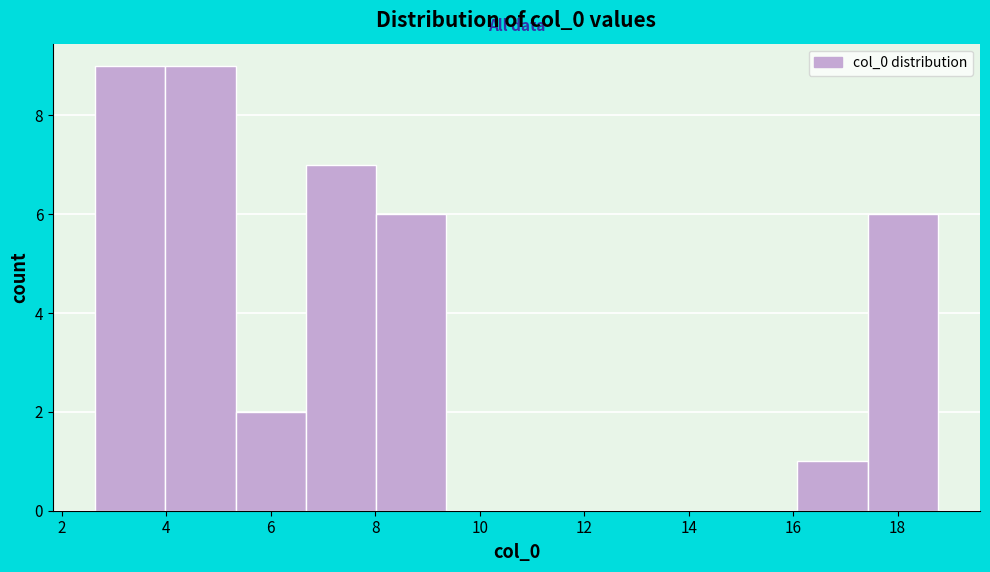

Reading left to right, transcribe this chart: for each bar, give the range it covers on the x-axis and its height. Neither the bar edges nor the heights are printed on the chart, so give them approximately, as read against the axes.

2.6 to 4.0: 9
4.0 to 5.4: 9
5.4 to 6.6: 2
6.6 to 8.0: 7
8.0 to 9.4: 6
9.4 to 10.8: 0
10.8 to 12.0: 0
12.0 to 13.4: 0
13.4 to 14.8: 0
14.8 to 16.0: 0
16.0 to 17.4: 1
17.4 to 18.8: 6